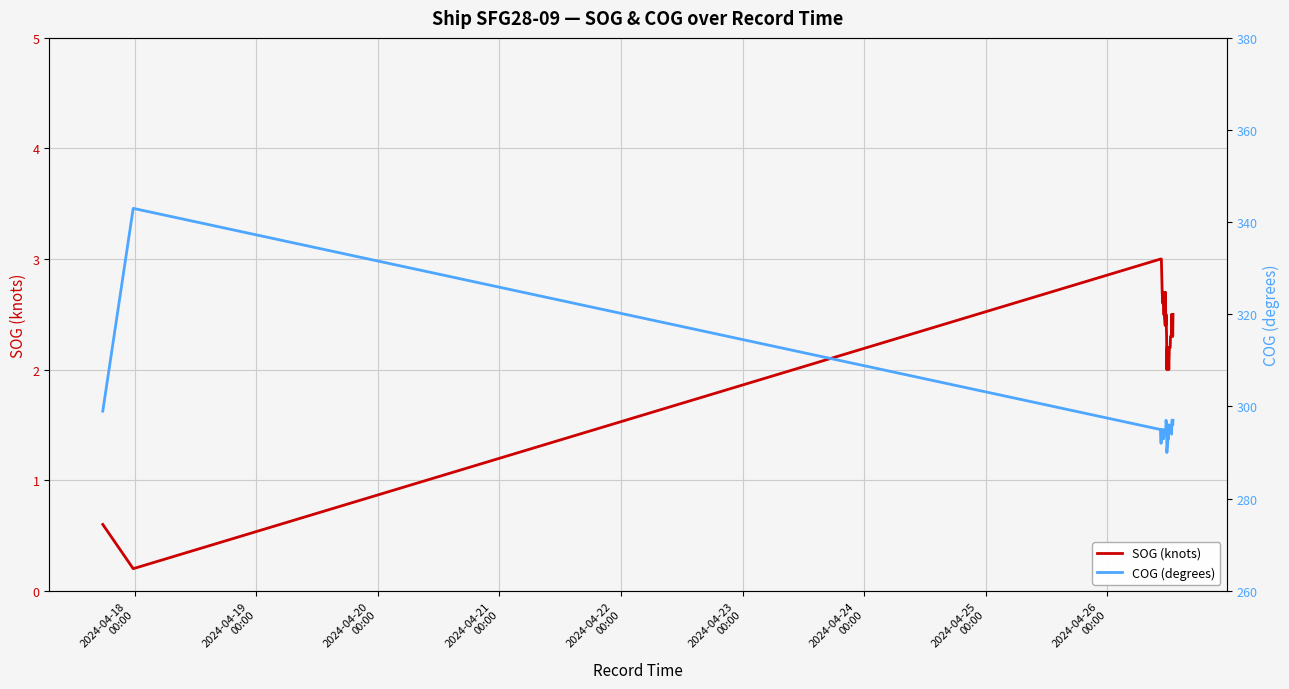

Reading left to right, extract all data points from this chart.

SOG (knots): 0.6	0.2	3.0	3.0	3.0	2.7	2.6	2.6	2.7	2.5	2.5	2.5	2.4	2.7	2.4	2.5	2.3	2.0	2.2	2.2	2.2	2.1	2.0	2.2	2.2	2.2	2.3	2.3	2.3	2.5	2.4	2.4	2.3	2.5	2.5
COG (degrees): 299.0	343.0	295.0	292.0	295.0	295.0	294.0	294.0	294.0	293.0	293.0	295.0	294.0	295.0	295.0	297.0	296.0	290.0	291.0	292.0	294.0	293.0	296.0	296.0	295.0	295.0	295.0	295.0	295.0	294.0	297.0	297.0	296.0	297.0	297.0